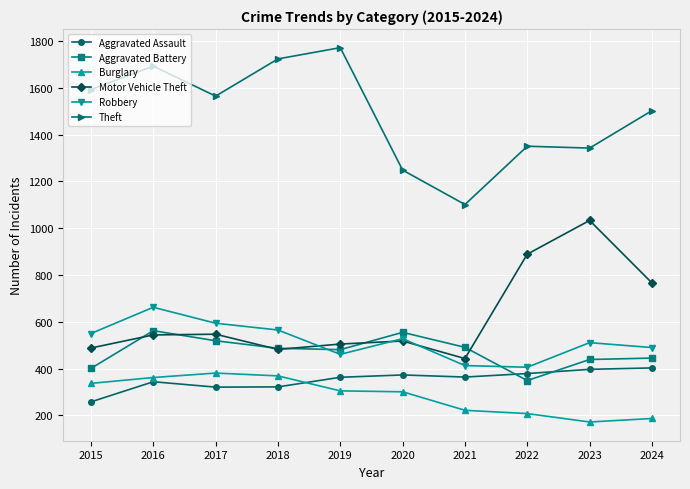

What is the difference between the maximum and second lowest values in the Motor Vehicle Theft series?

551